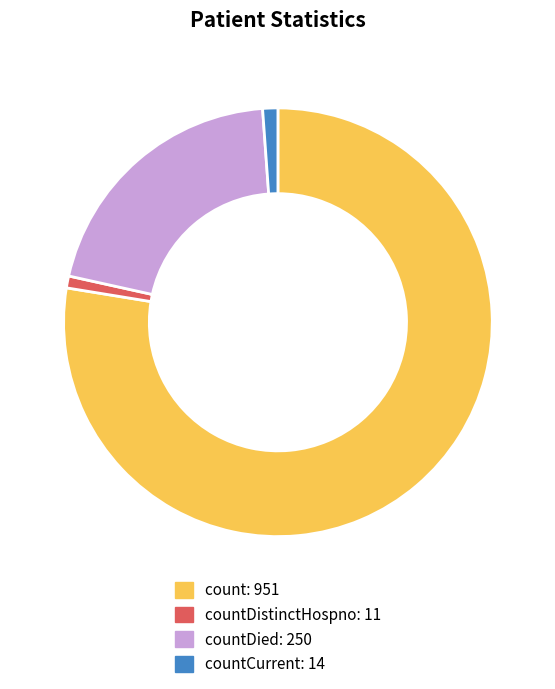

Is there a majority slice in this chart?

Yes